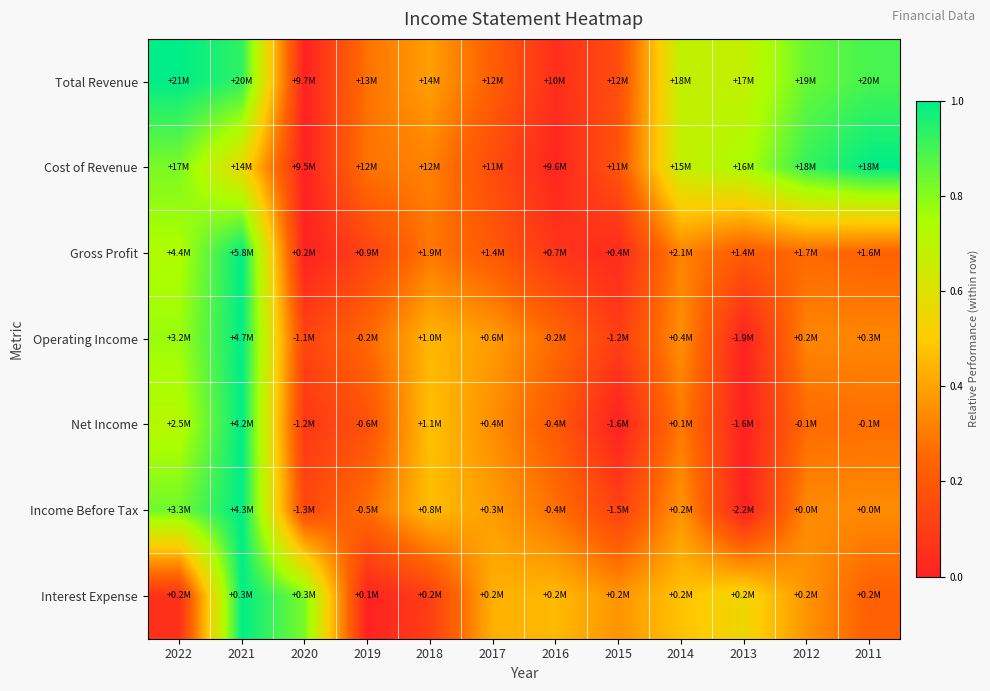

Which series has the widest spread of values?

Total Revenue